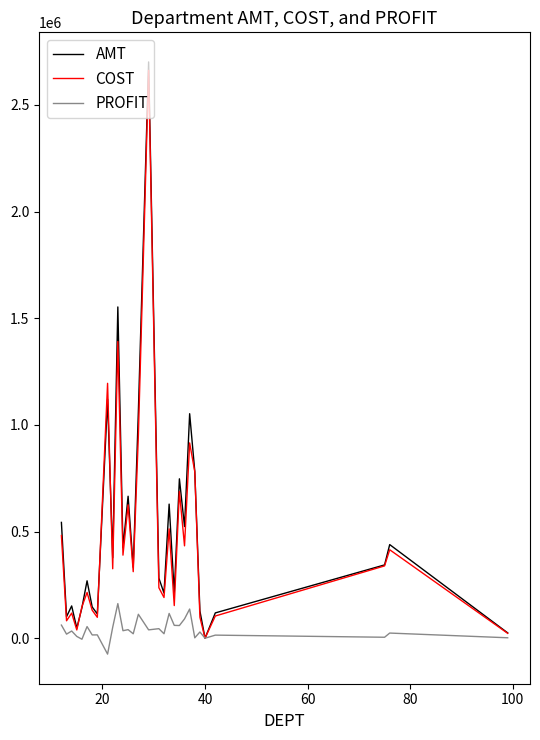

What is the smallest value displayed?

-74479.6